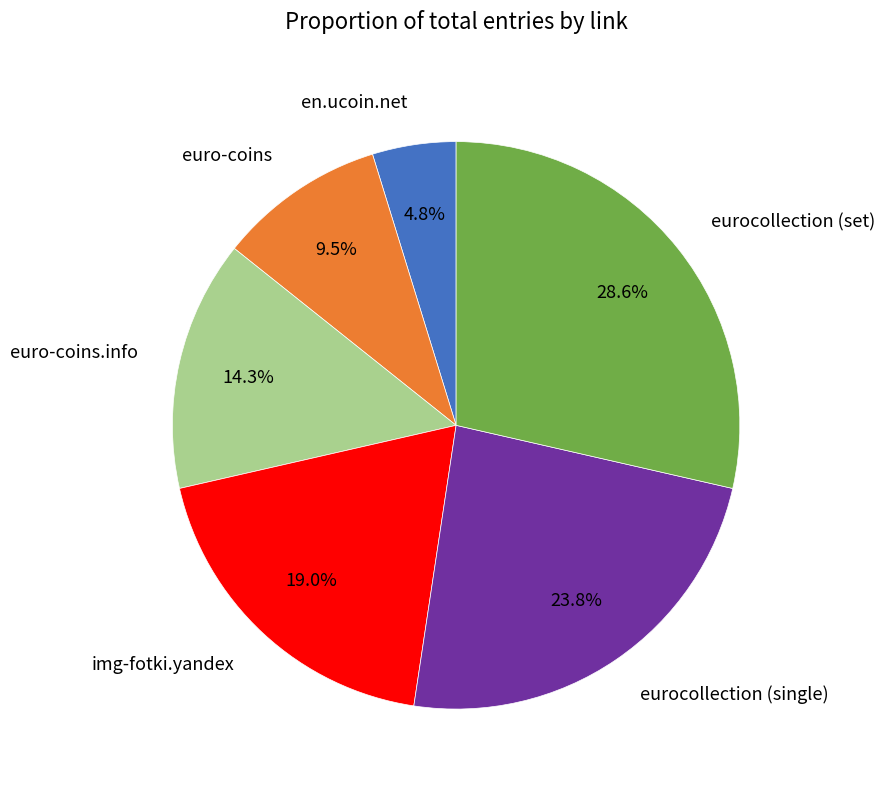

Which has a higher value, eurocollection (single) or euro-coins.info?

eurocollection (single)